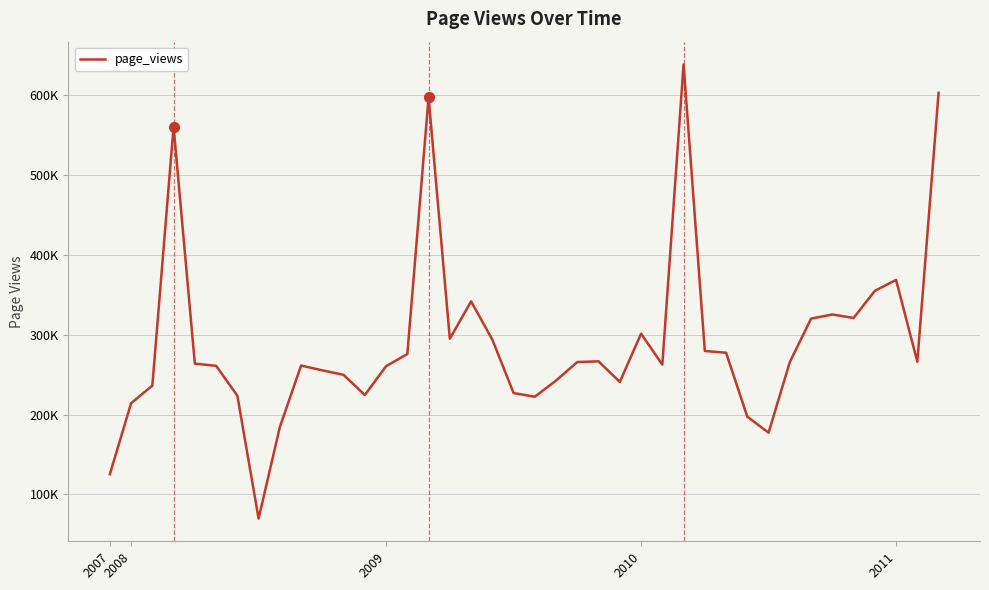

Does the chart have visible grid lines?

Yes